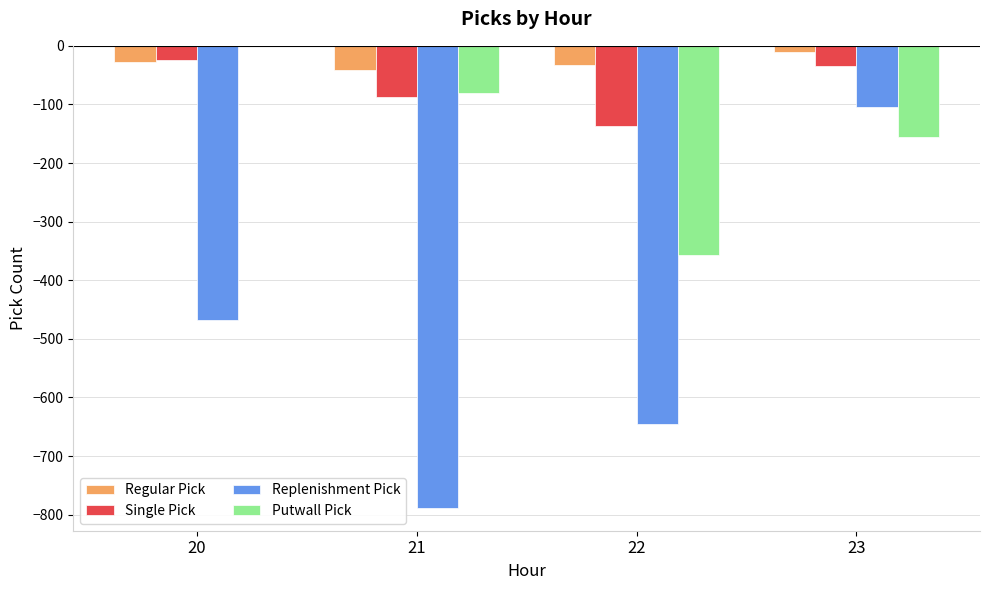

At which label does Regular Pick first exceed -27?

23